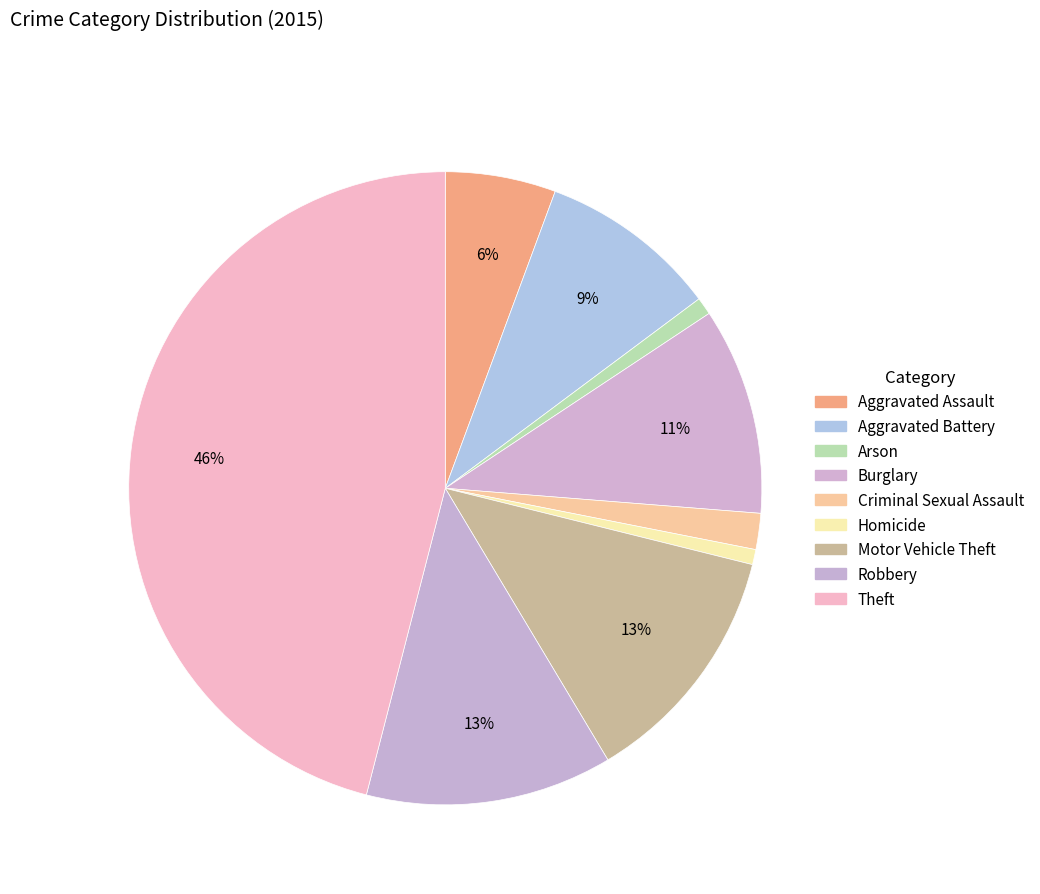

How many slices are in this pie chart?

9